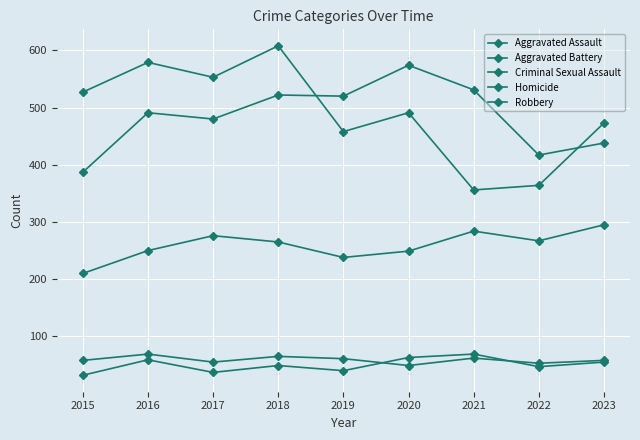

Count the number of data series in this chart.

5